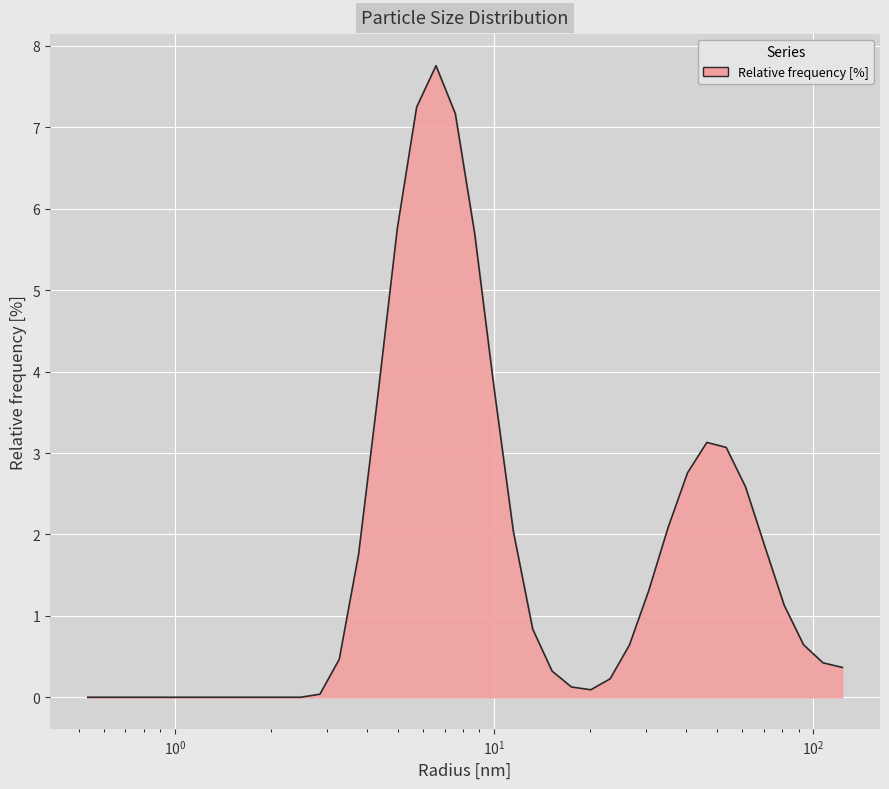

What is the difference between the maximum and minimum values?

7.8